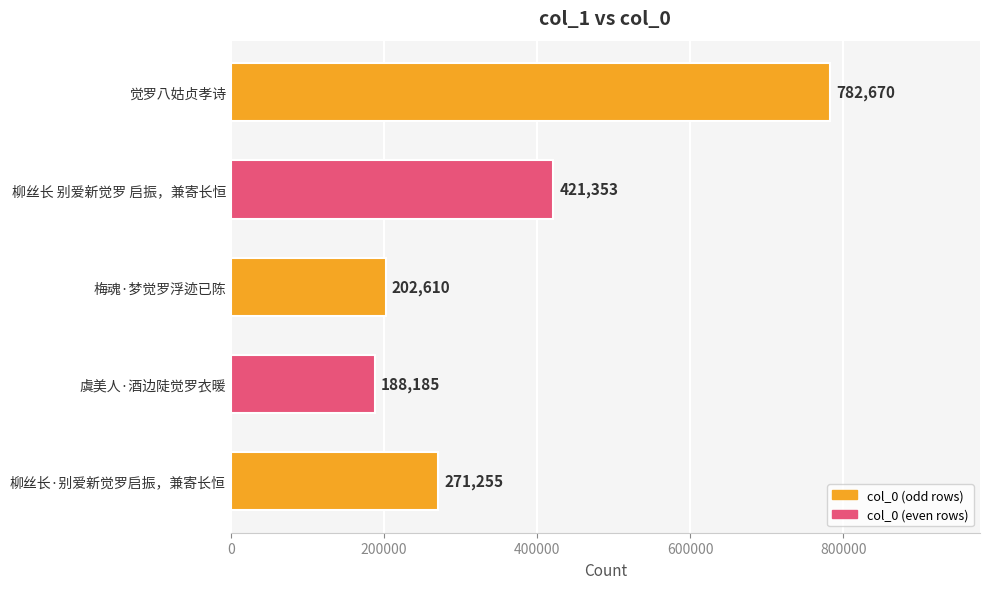

Does the chart contain stacked bars?

No